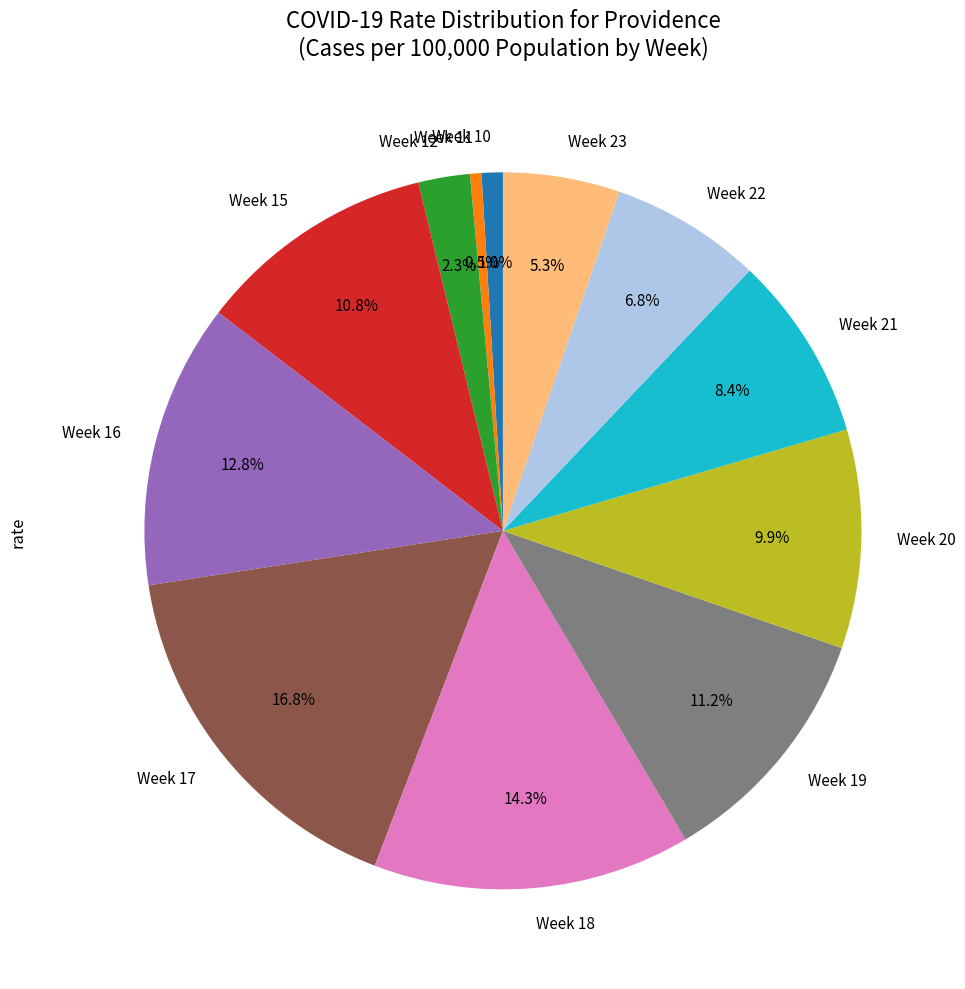

How many segments does this pie chart have?

12